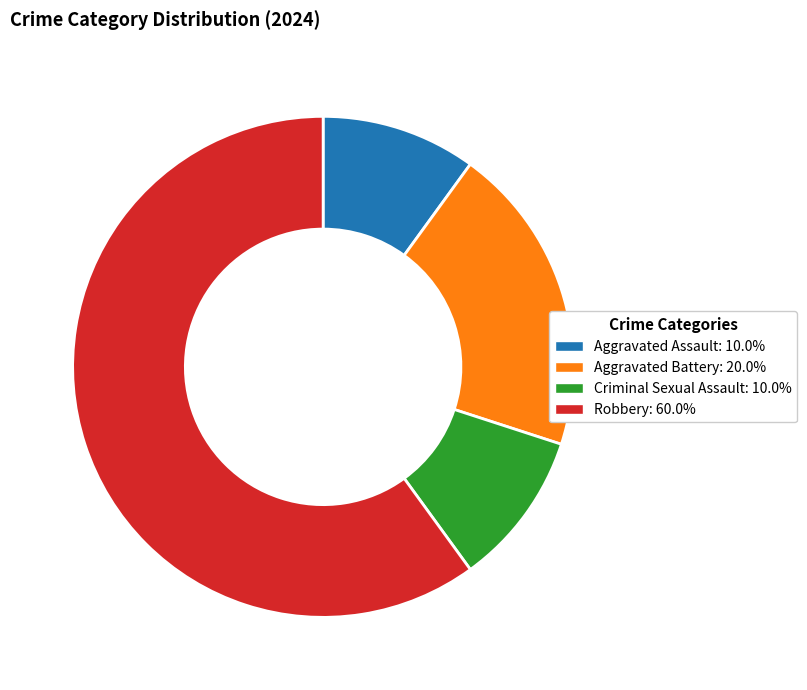

Combined, do Aggravated Assault and Aggravated Battery account for over 50%?

No